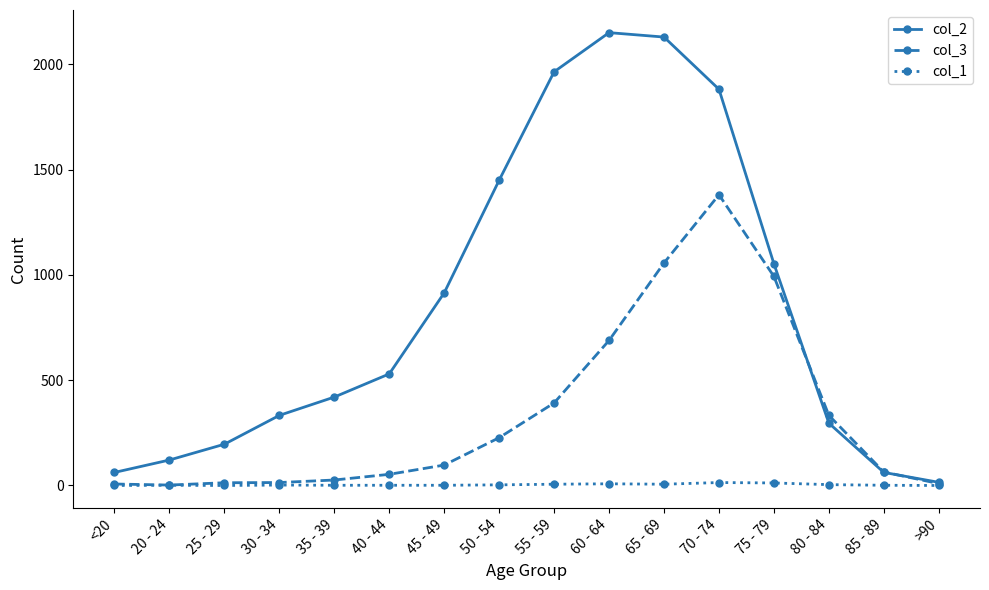

Rank the series by their maximum value, from lowest to highest.

col_1, col_3, col_2